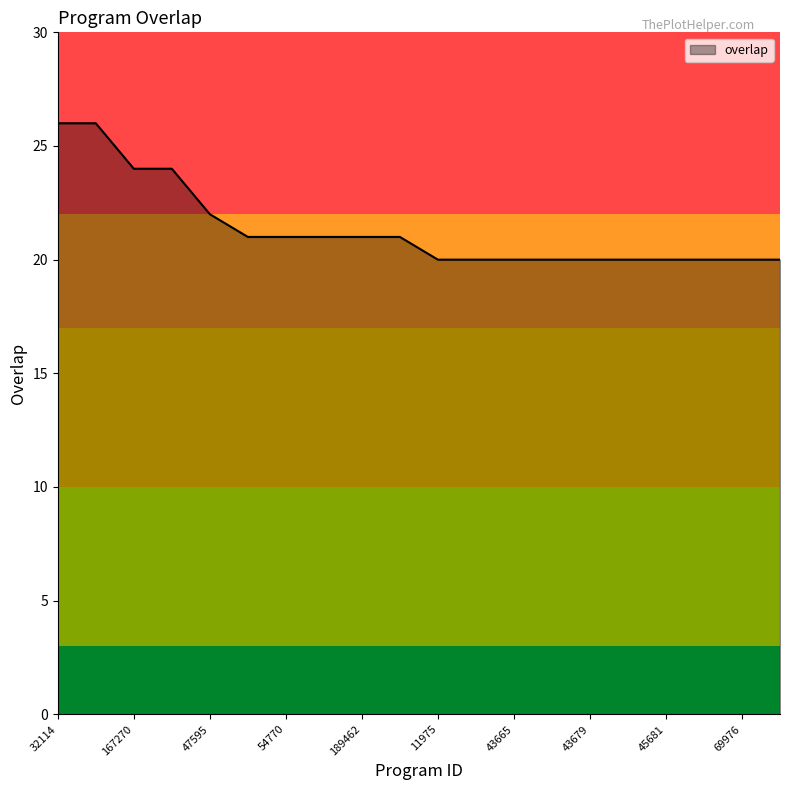

What is the difference between the maximum and minimum values?

6